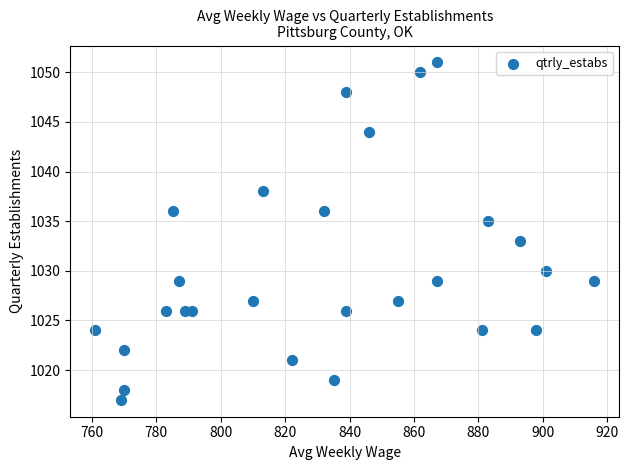

What is the range of Y values (max minus min)?

34